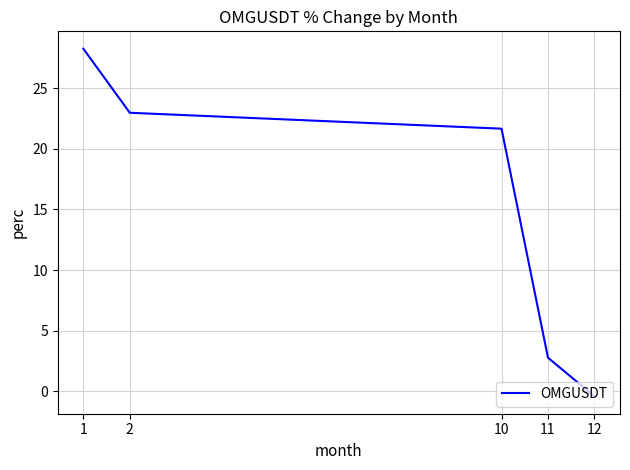

Reading left to right, list all the values displayed in this chart.

1=28.3	2=23.0	10=21.7	11=2.8	12=-0.4